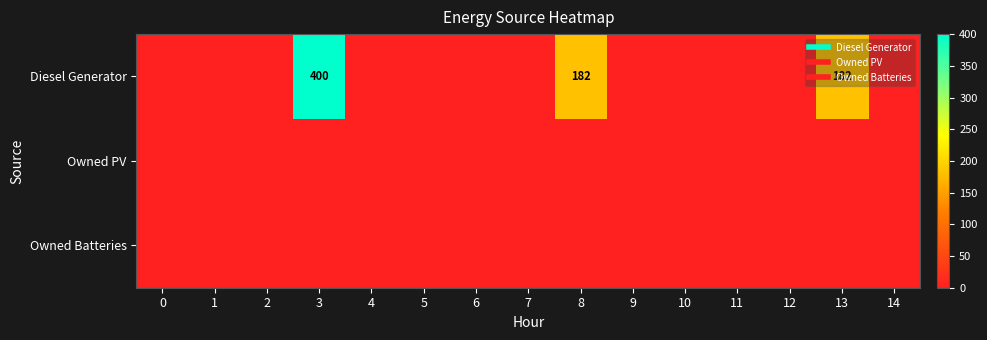

List the series in order of their peak value, highest first.

Diesel Generator, Owned PV, Owned Batteries